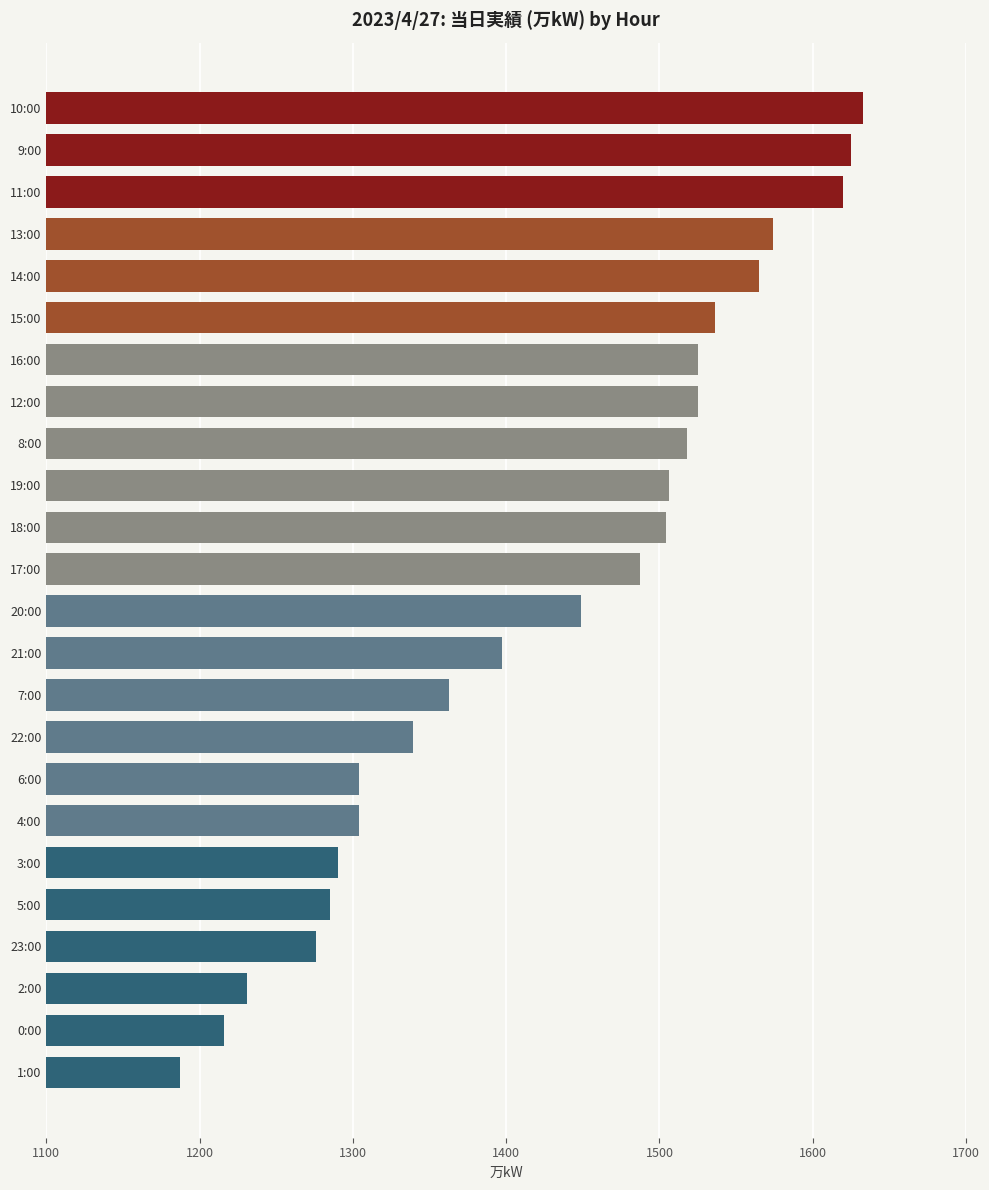

What is the change in value from 8:00 to 7:00?

-155